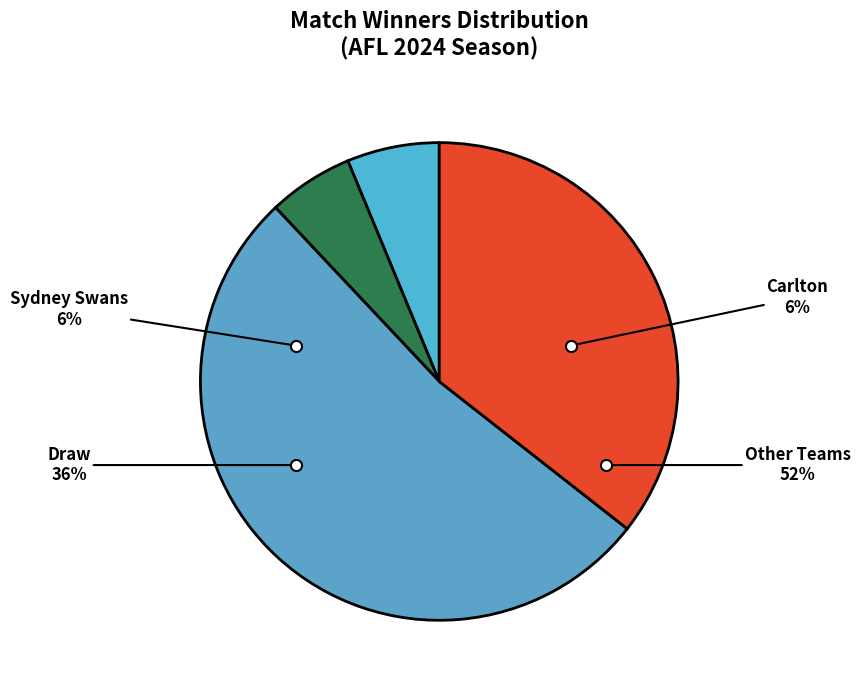

To the nearest percent, what portion does Carlton represent?

36%